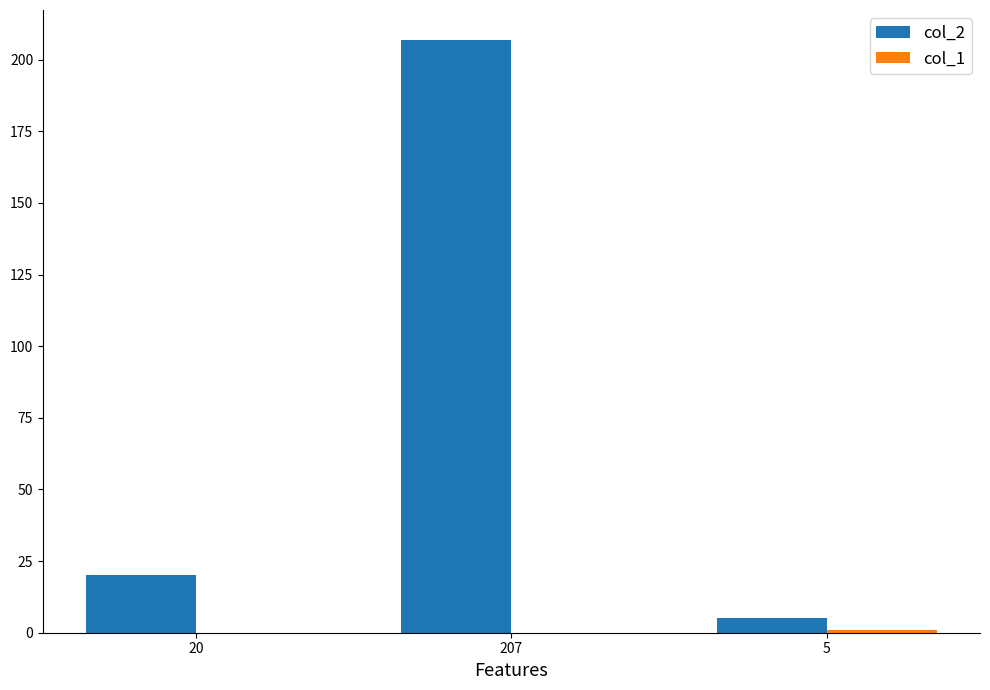

Which series has the largest total across all categories?

col_2